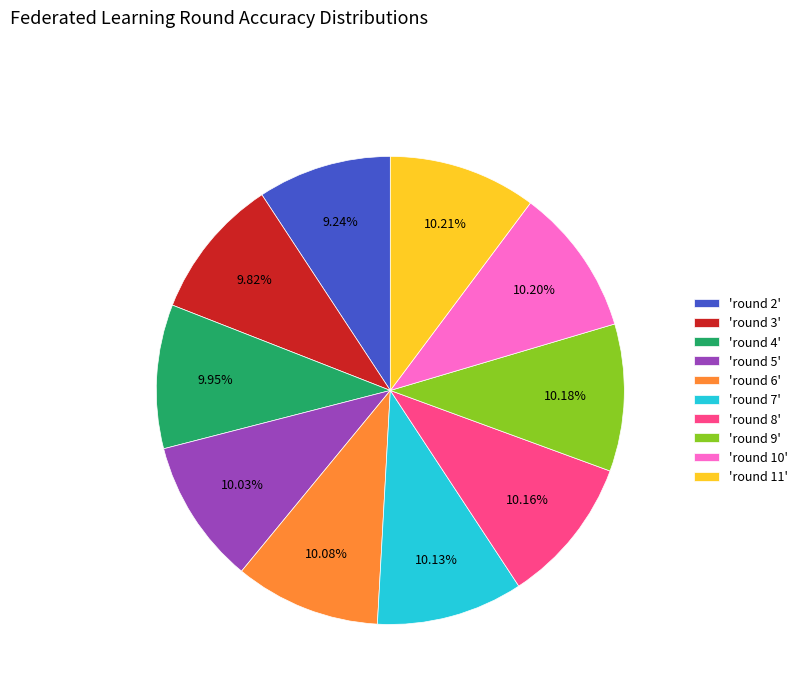

Does 'round 3' account for over 50% of the chart?

No